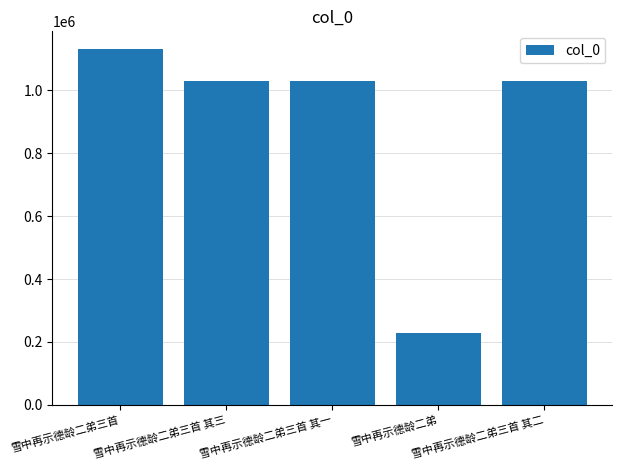

How many data points does each series have?

5